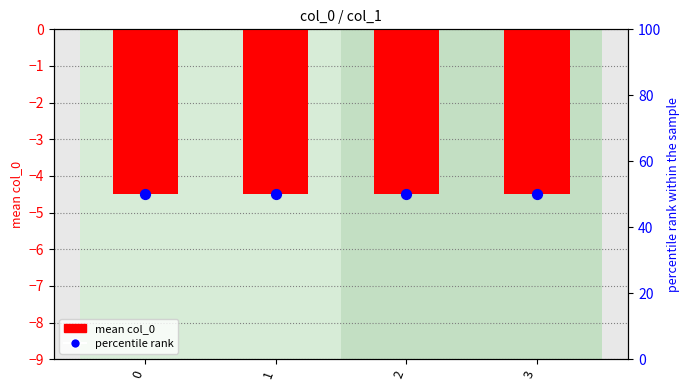

Which series contains the lowest Y value?

mean col_0